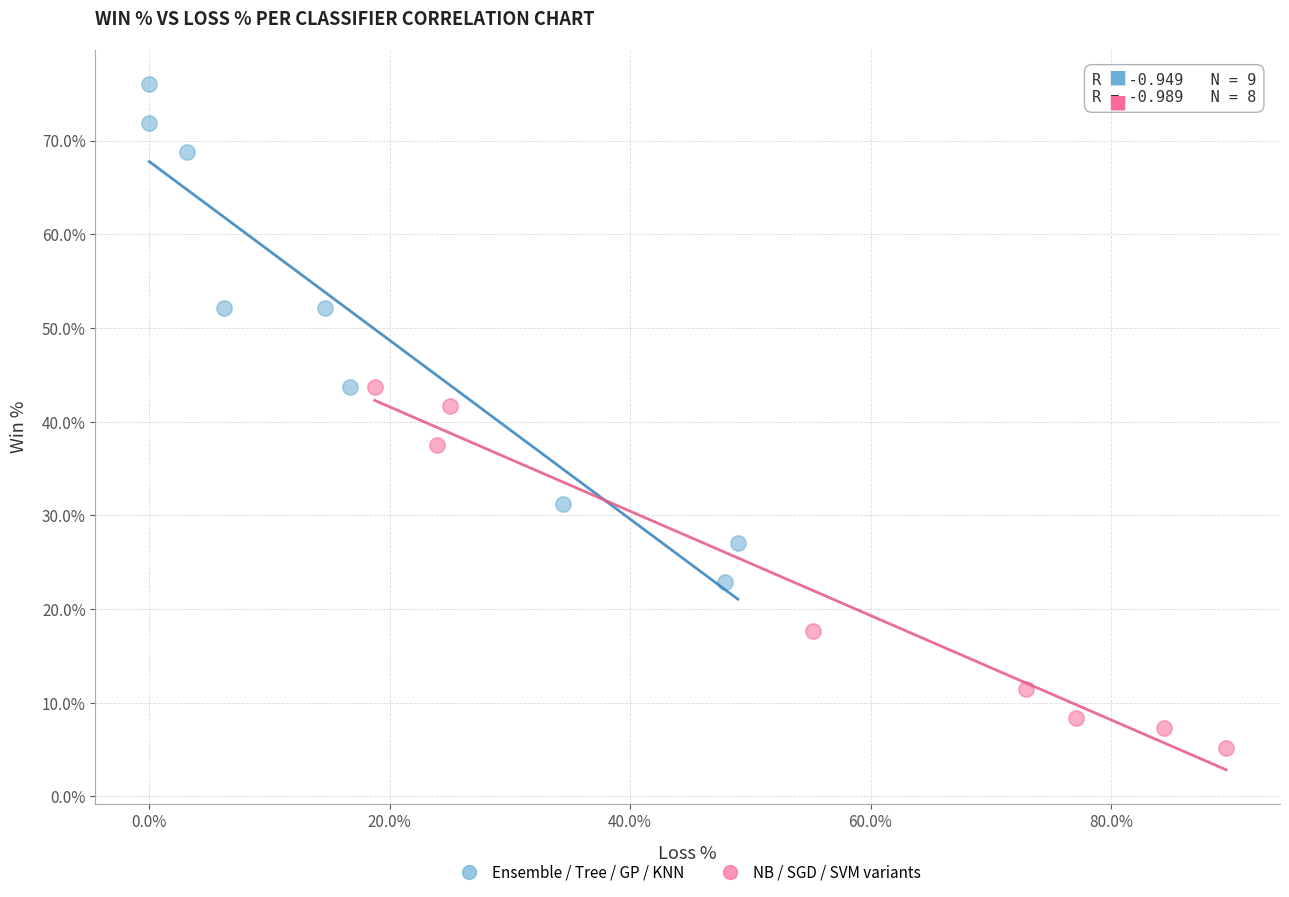

Which series has the largest Y range (max minus min)?

Ensemble / Tree / GP / KNN